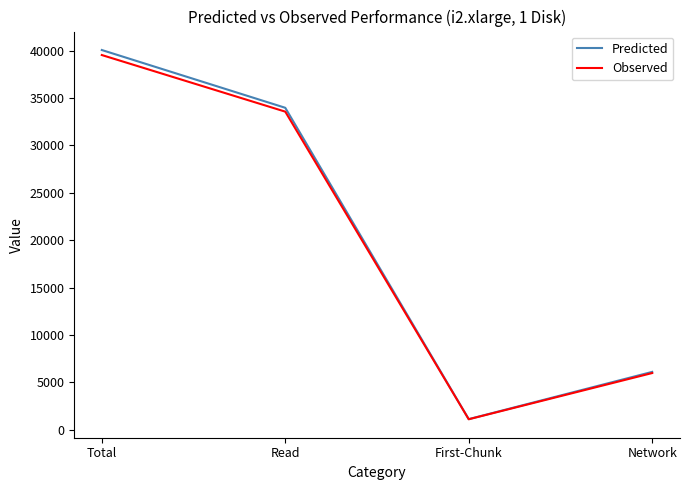

Which series has the widest spread of values?

Predicted